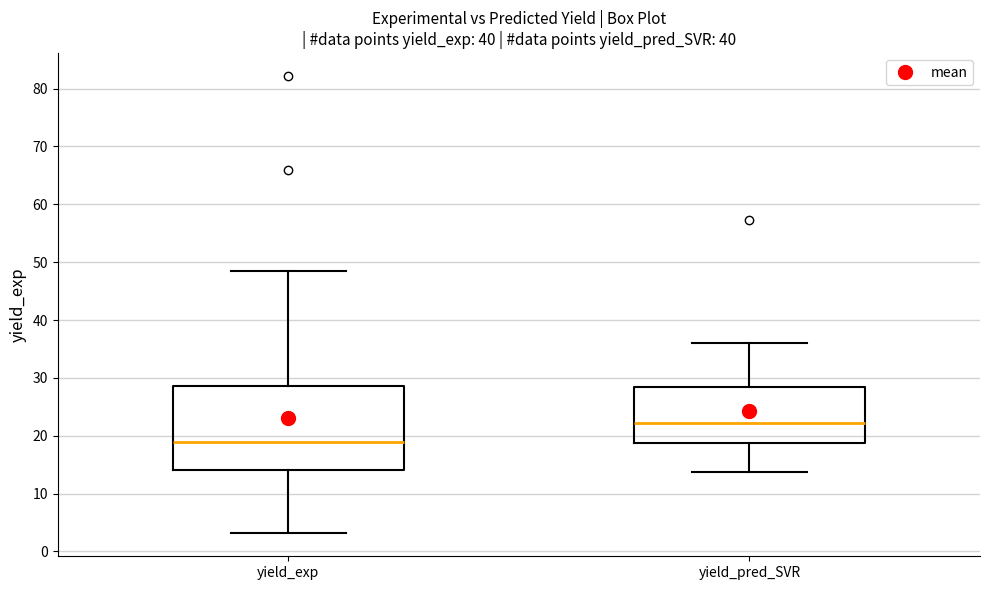

Reading left to right, transcribe this box plot: for each box, give where its median line is, the range the box spans, and where its two whiskers end, as read against the y-axis. The values are not printed on the chart, so give them approximately, as read against the axis.

yield_exp: median 19, box 14 to 29, whiskers 3 to 48
yield_pred_SVR: median 22, box 19 to 28, whiskers 14 to 36